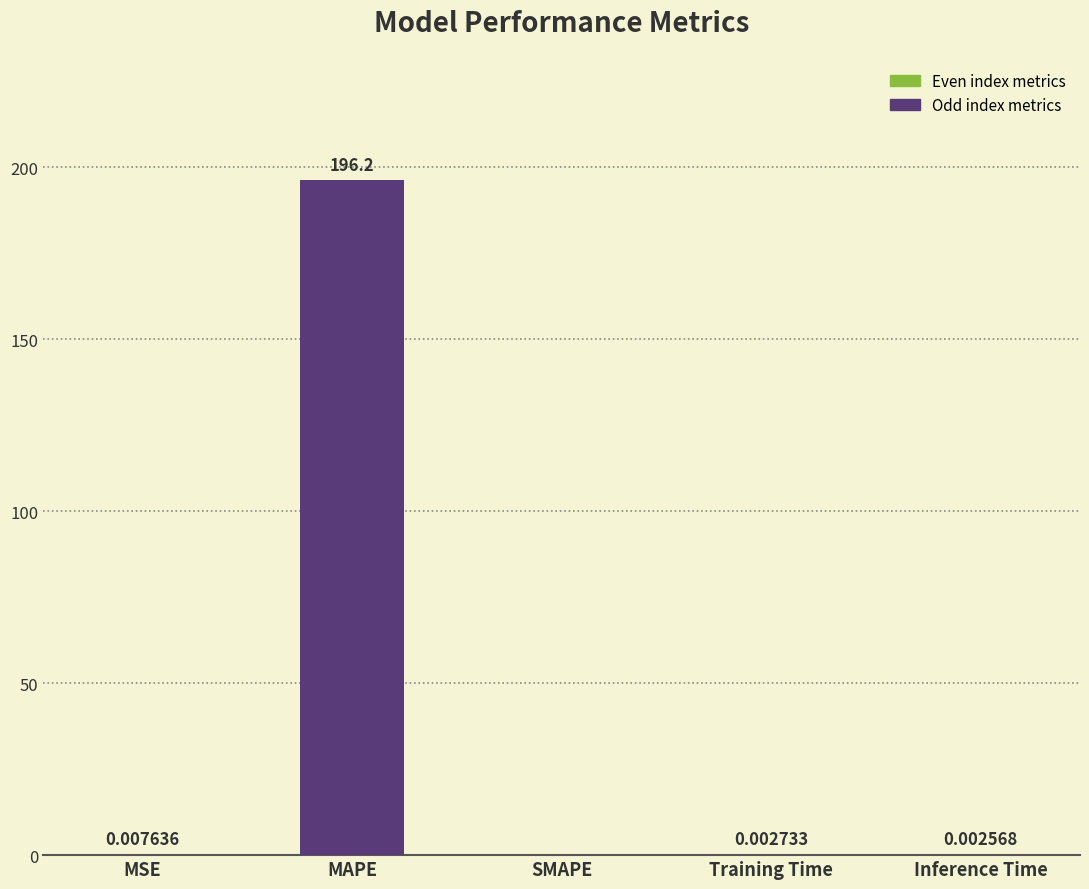

How many values are above zero?

4